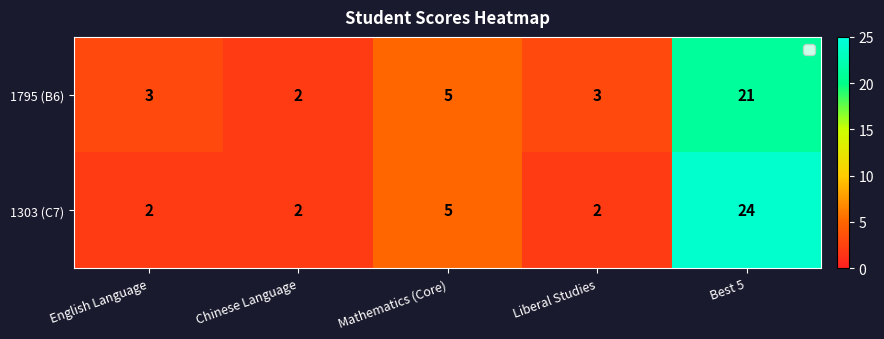

What is the greatest value displayed?

24